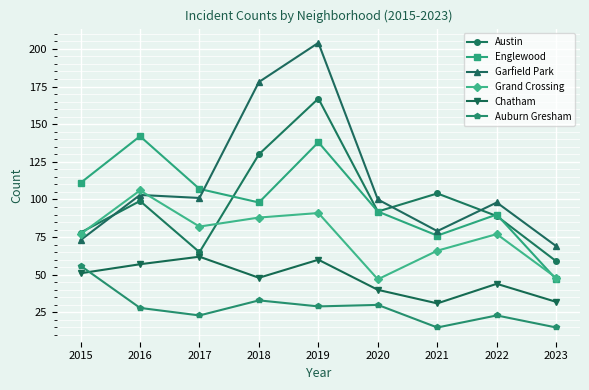

Which series has the largest range (max minus min)?

Garfield Park